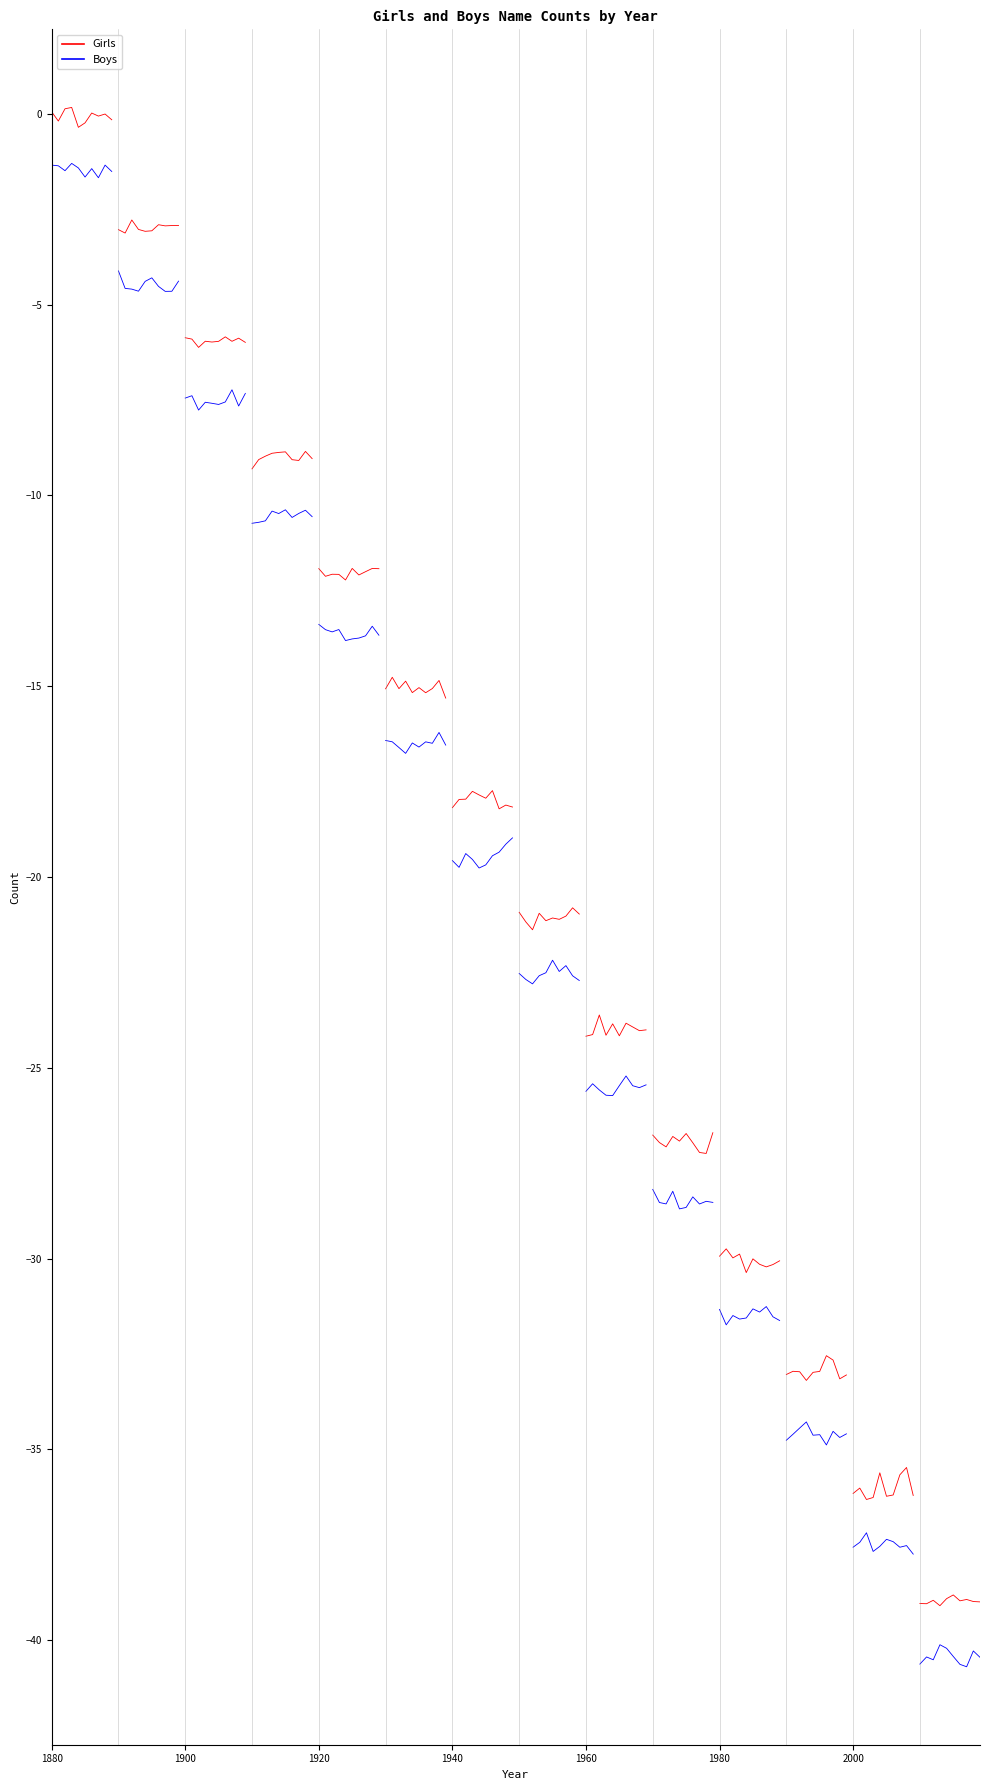

What are all the series names shown in the legend?

Girls, Boys